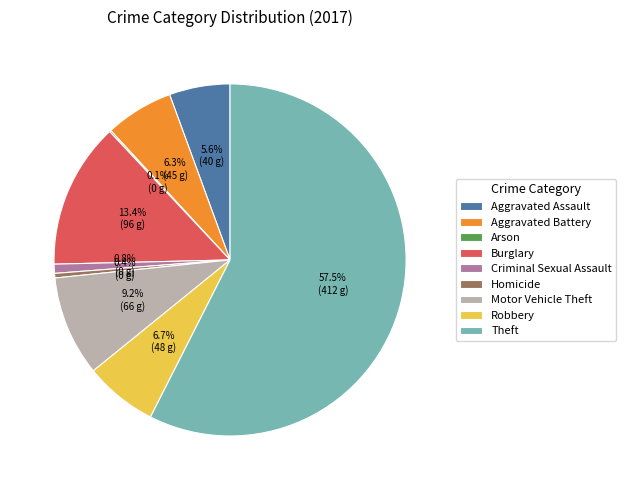

Is it true that Burglary is 13% of the pie?

True